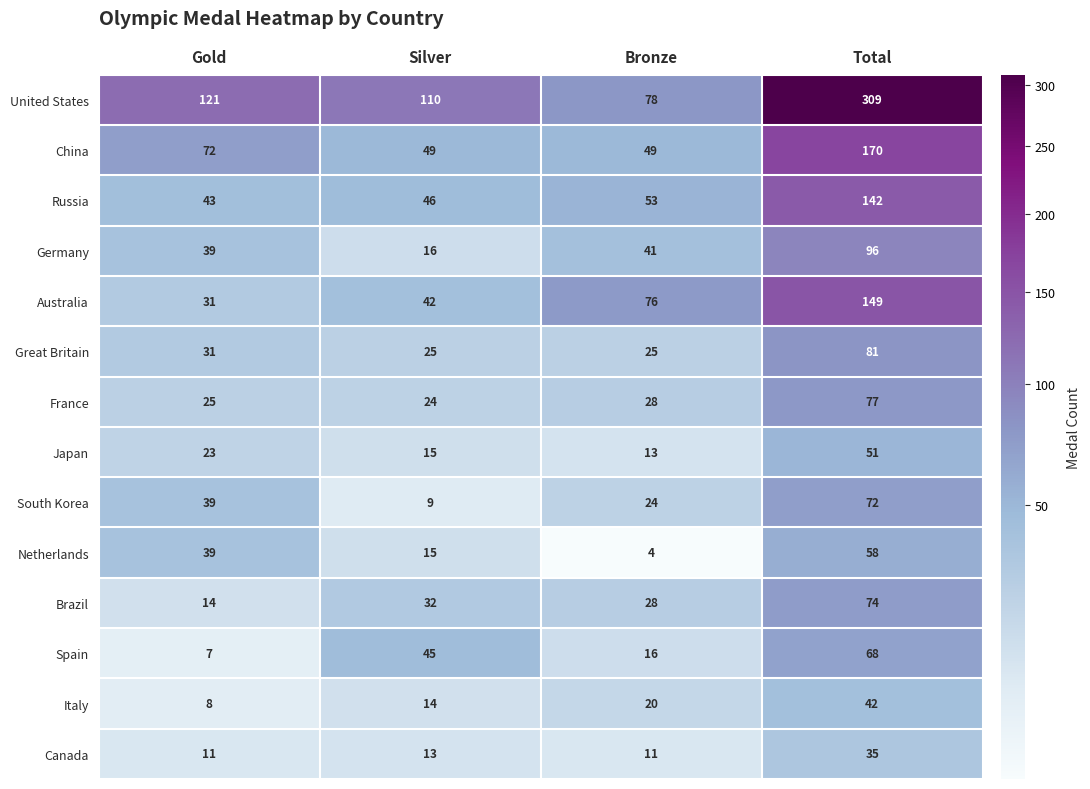

What is the maximum value shown in the chart?

309